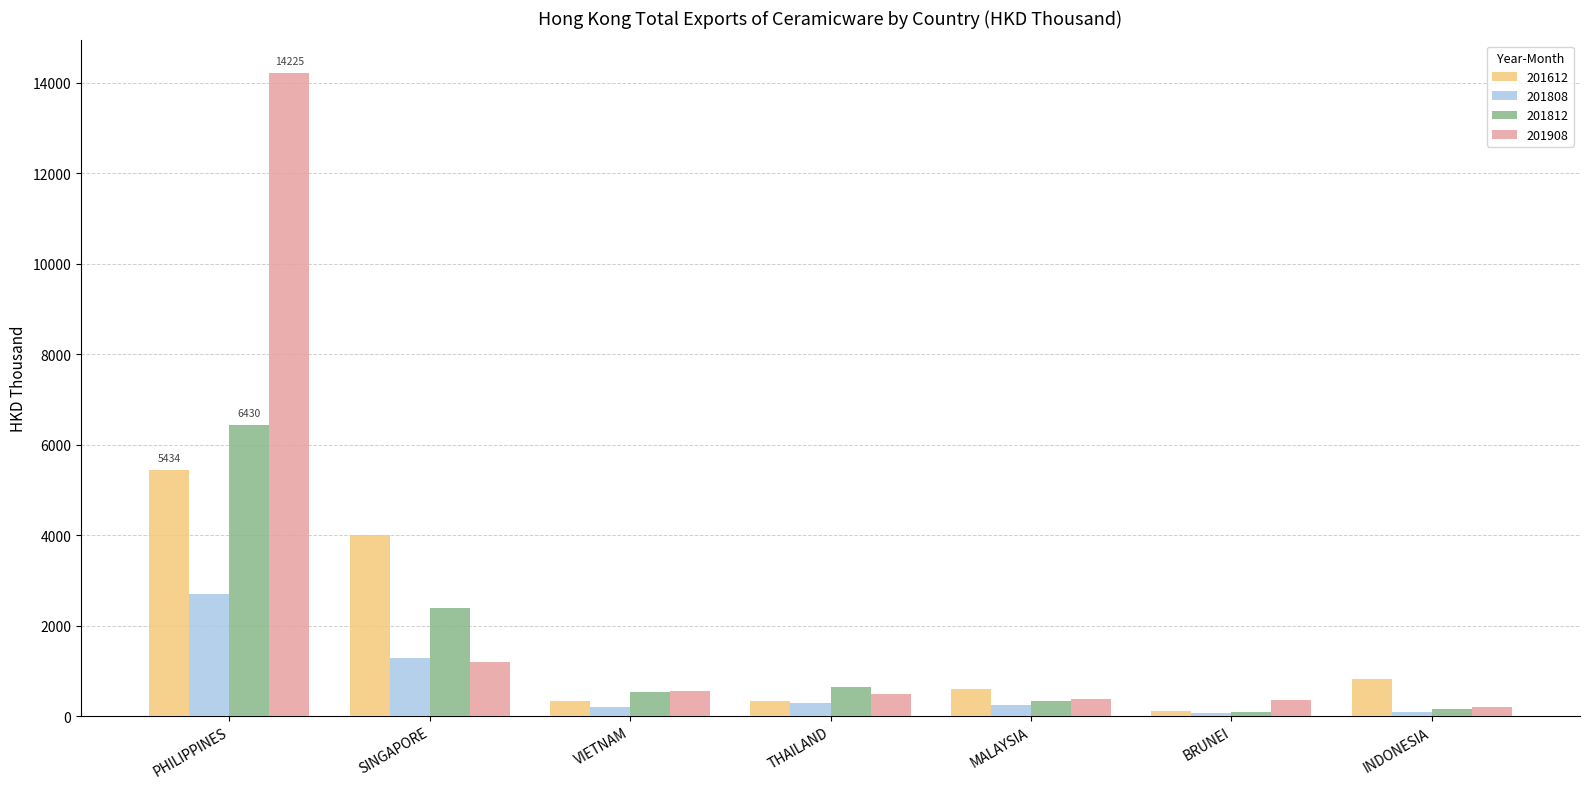

At which category is the sum across all series the highest?

PHILIPPINES